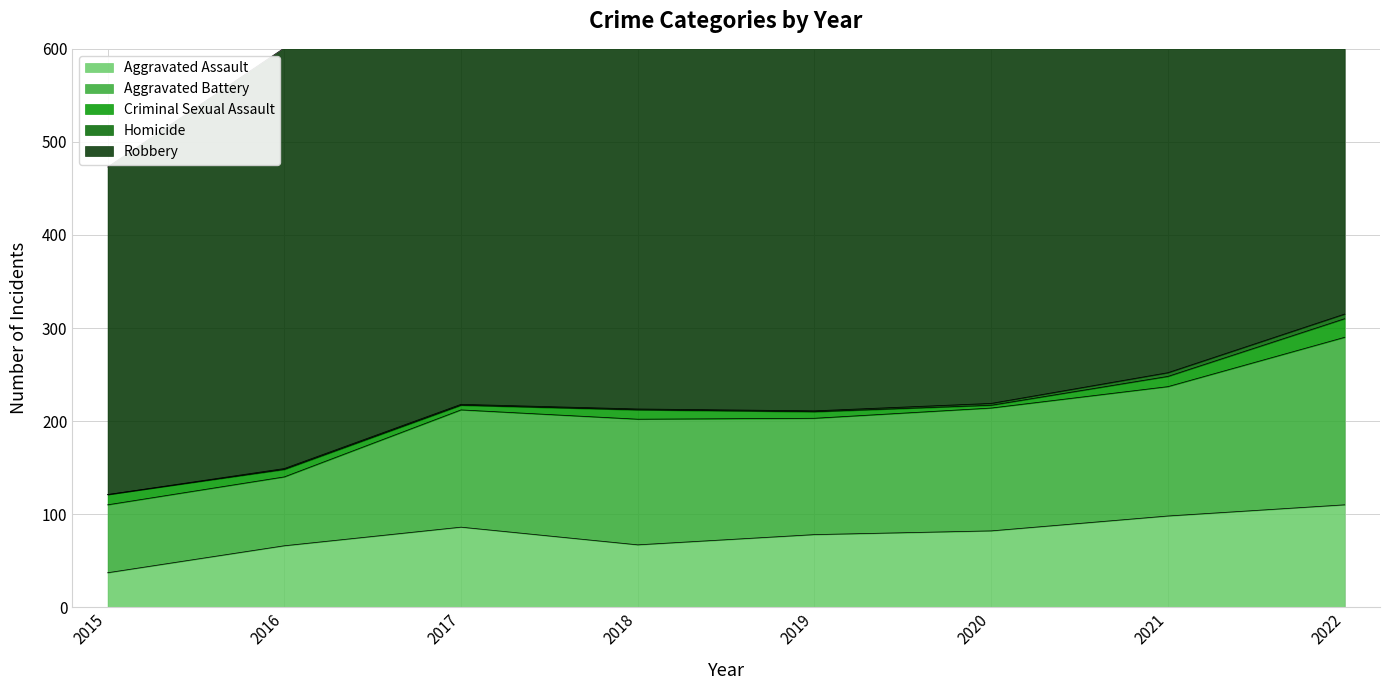

Reading left to right, extract all data points from this chart.

Aggravated Assault: 37	66	86	67	78	82	98	110
Aggravated Battery: 73	74	126	135	125	132	139	180
Criminal Sexual Assault: 11	8	5	10	7	3	11	20
Homicide: 0	1	1	1	1	2	4	5
Robbery: 352	452	383	426	482	418	420	471